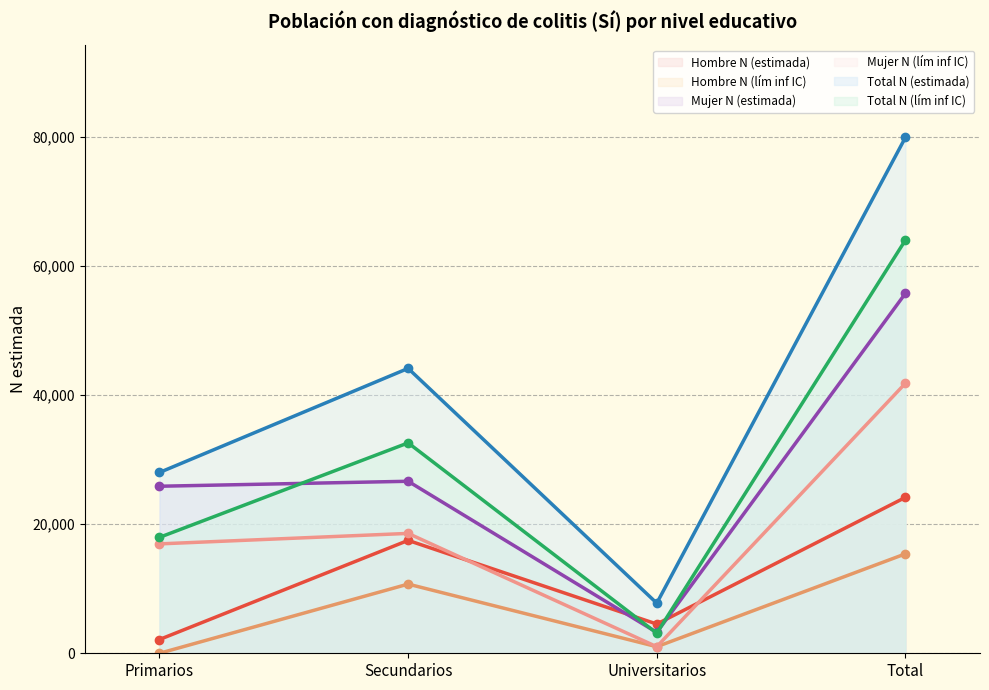

Where is the first local maximum for Total N (estimada)?

Secundarios